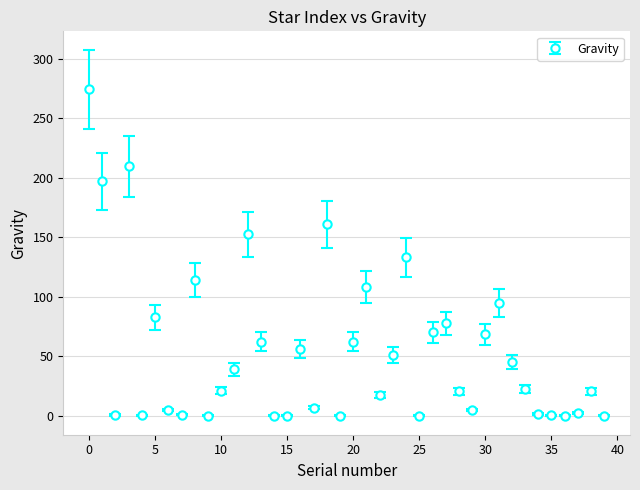

True or false: there are more than 2 points higher than both neighbors.

True